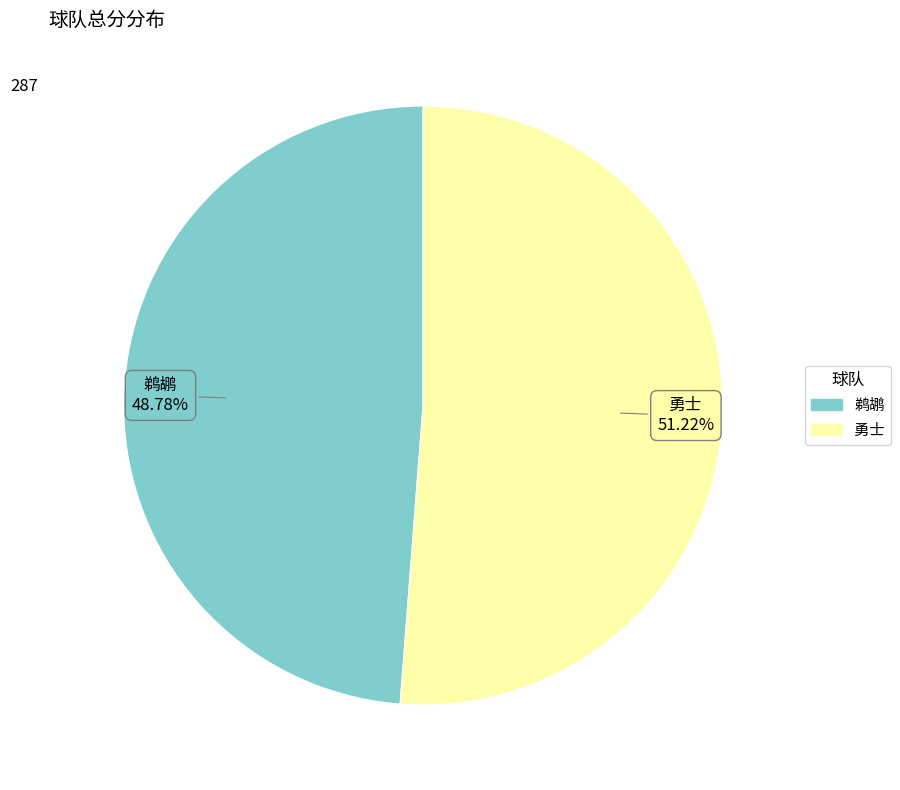

Count the number of slices in the pie.

2